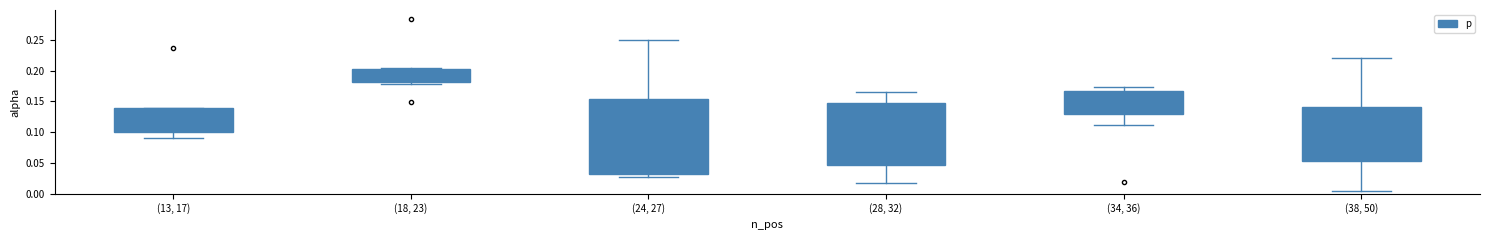

Which has a higher value, 25 or 28?

25